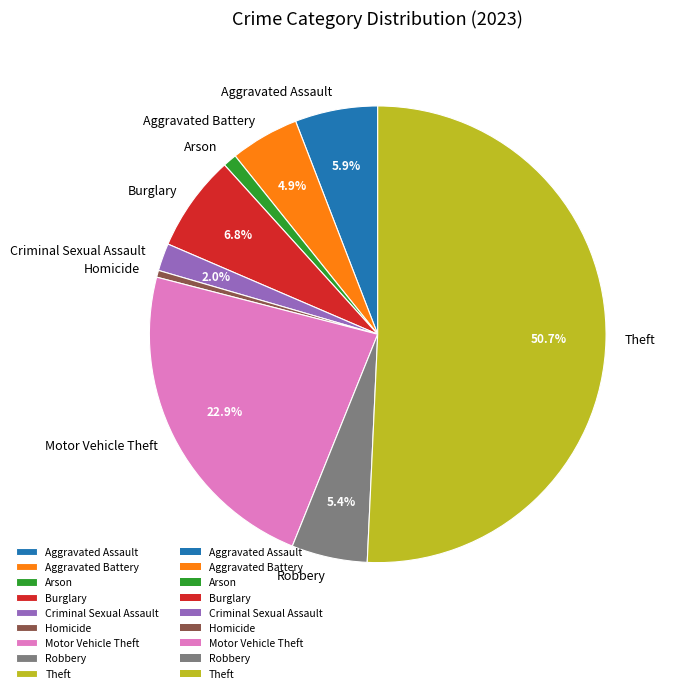

The Criminal Sexual Assault slice represents 14% of the pie. True or false?

False